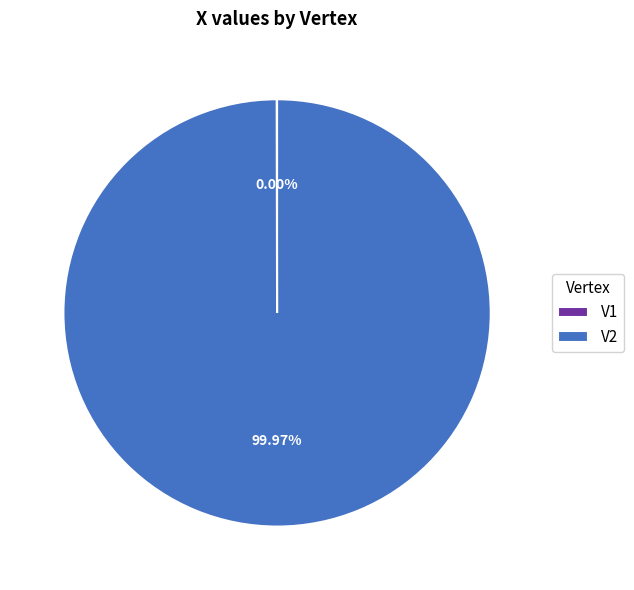

Is there a majority slice in this chart?

Yes